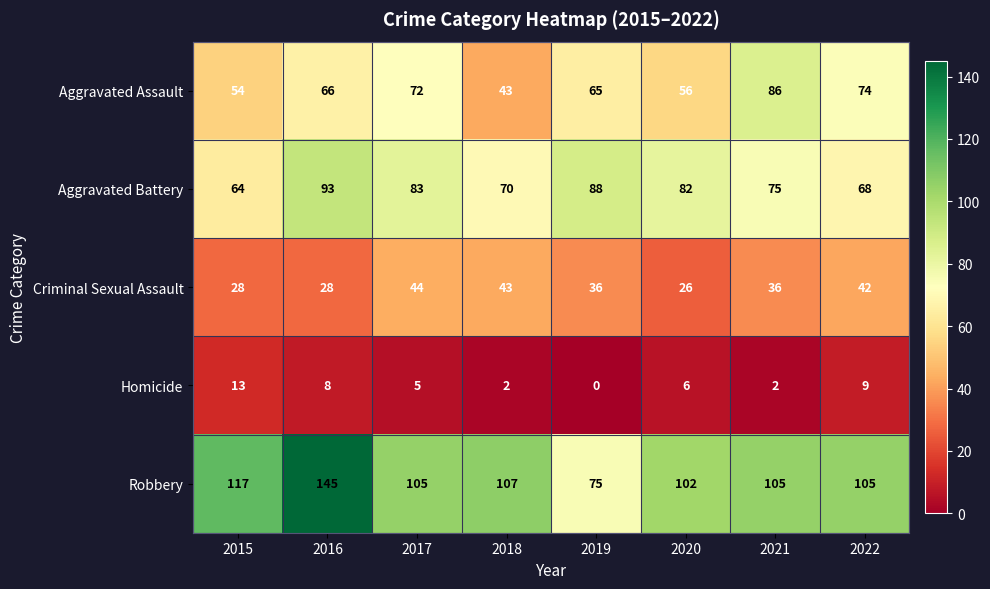

The value of Homicide at 2015 is 13. True or false?

True